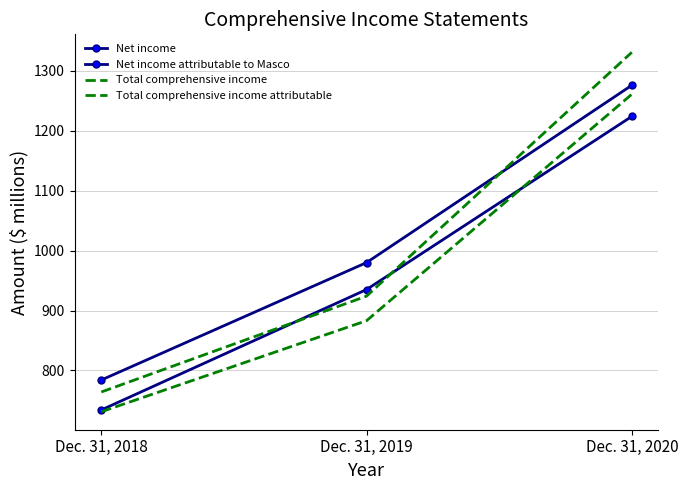

How many Net income attributable to Masco values are between 734 and 1224?

3